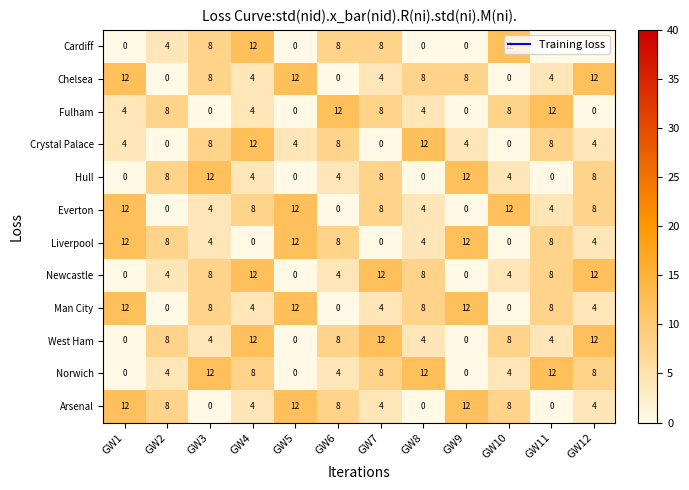

What is the greatest value displayed?

12